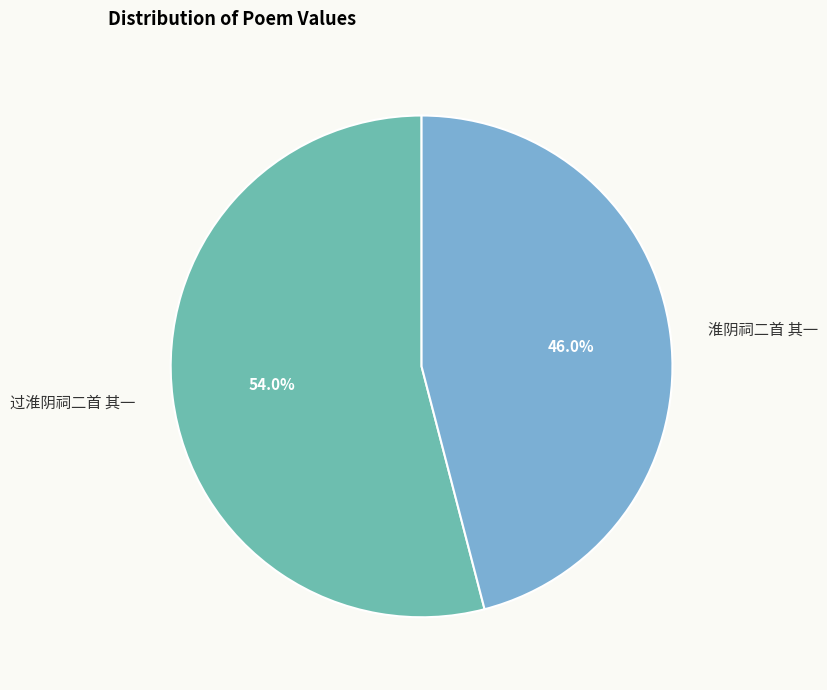

Which has a higher value, 过淮阴祠二首 其一 or 淮阴祠二首 其一?

过淮阴祠二首 其一